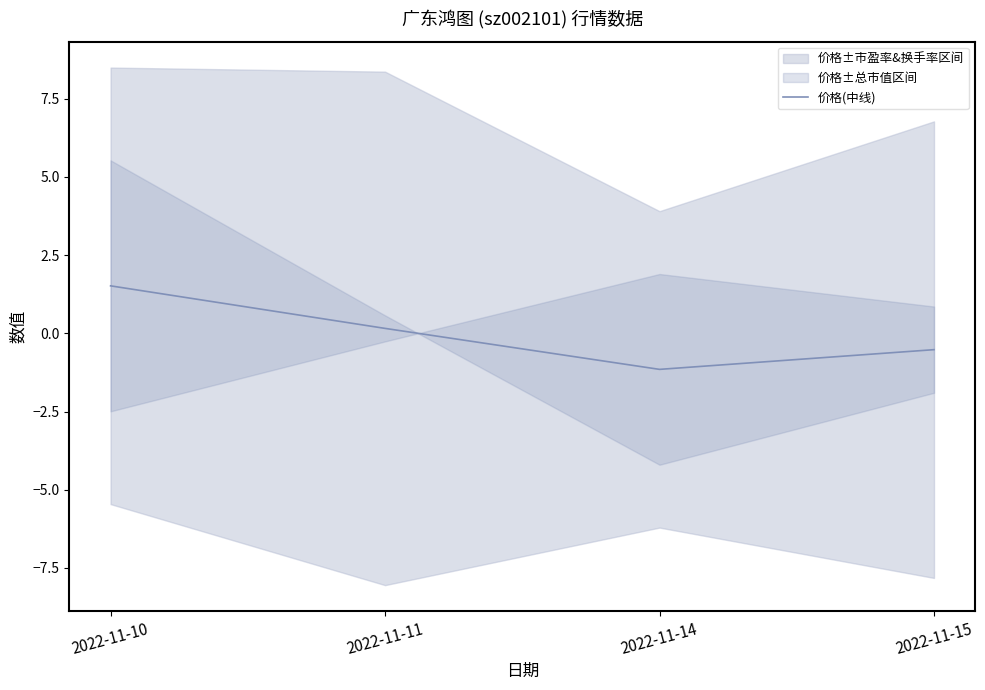

What is the maximum value shown in the chart?

1.5